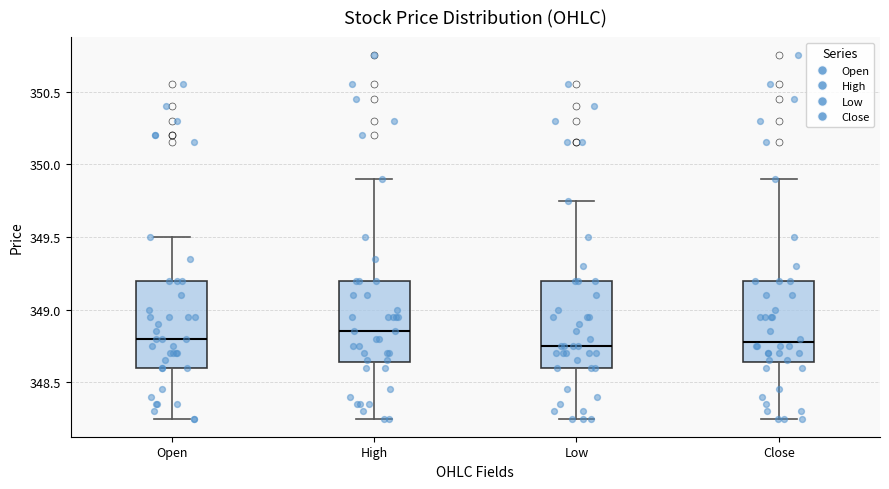

Where does the upper whisker of the box for Close end on the y-axis? The values are not printed on the chart, so give them approximately, as read against the axis.

349.90